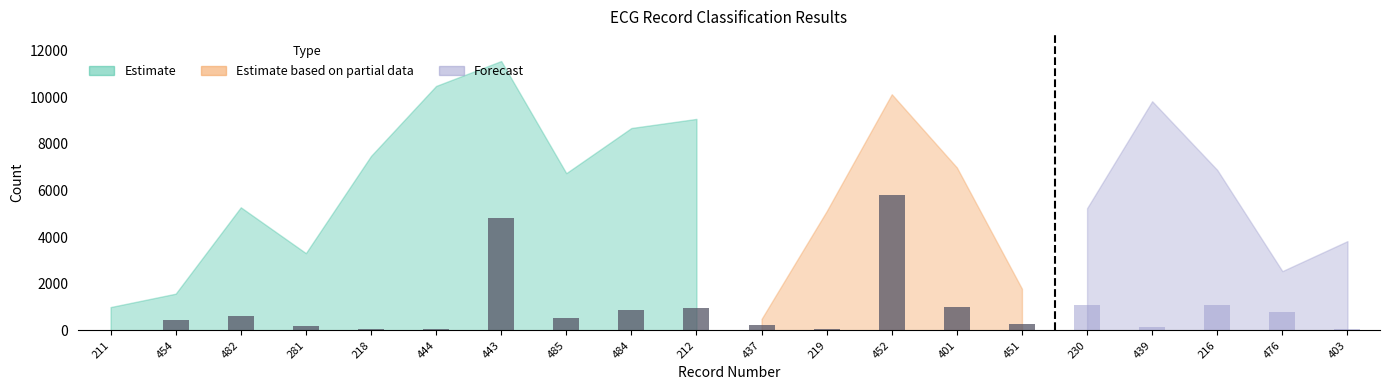

List the labels in order of value, smallest first.

211, 218, 444, 281, 454, 485, 482, 484, 212, 443